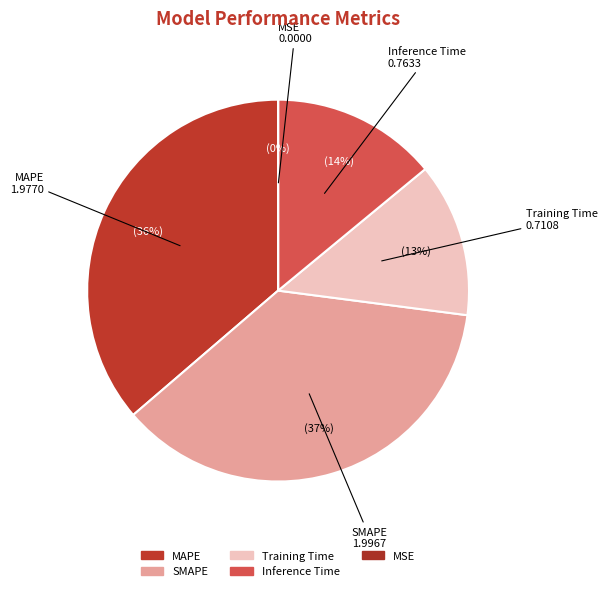

Is the sum of Inference Time and Training Time greater than half?

No